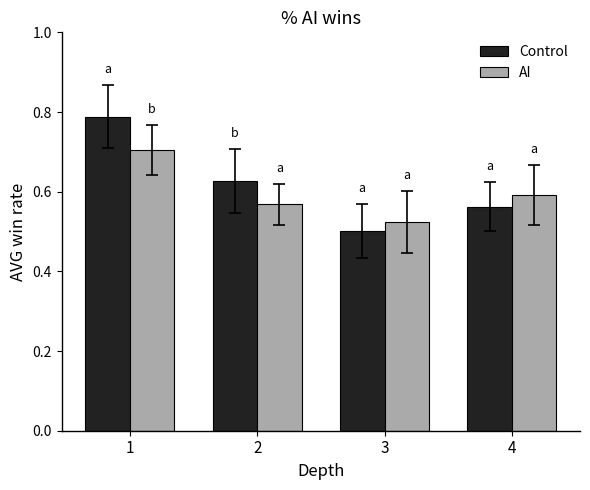

Count the number of data series in this chart.

2